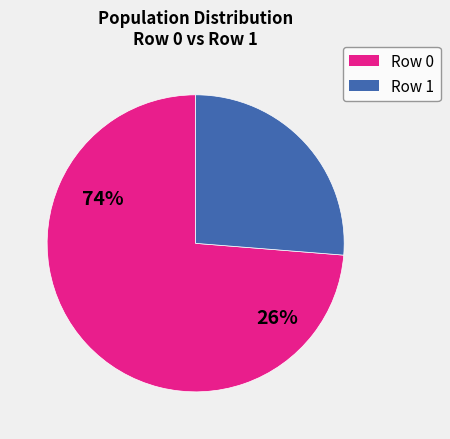

Does any single category account for the majority?

Yes